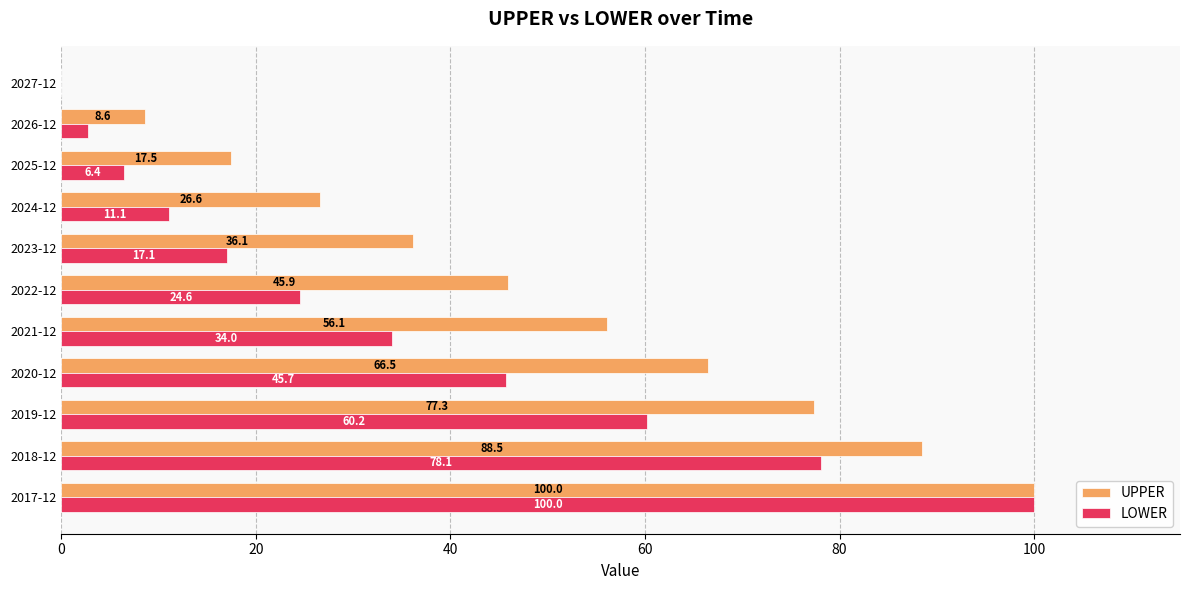

What is the sum of the LOWER values at 2027-12 and 2019-12?

60.2